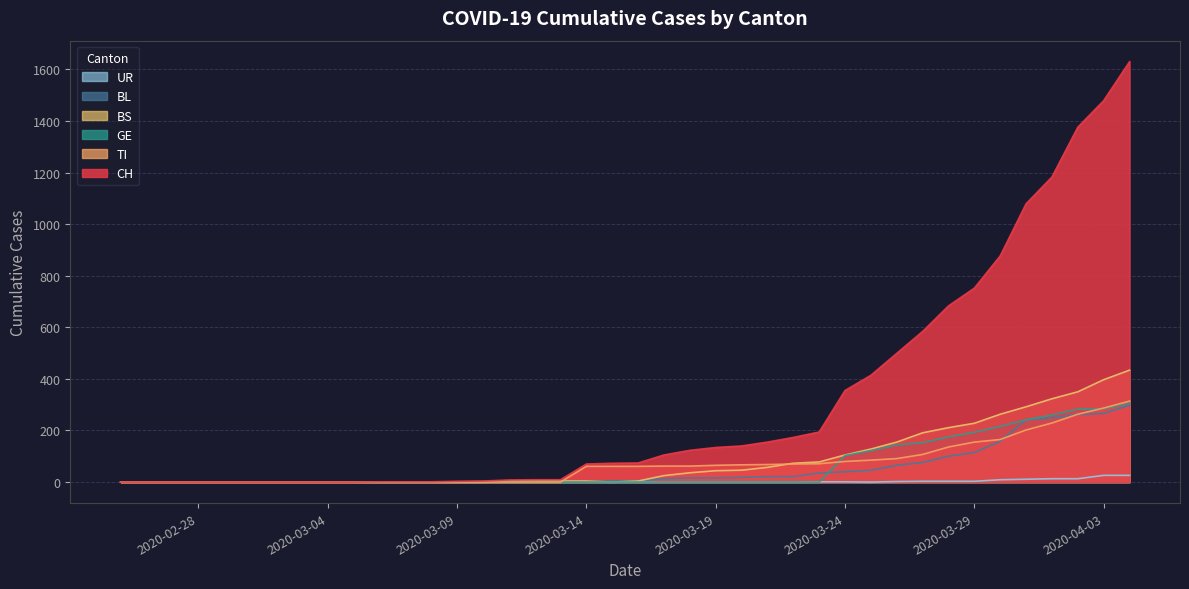

What is the greatest value displayed?

1630